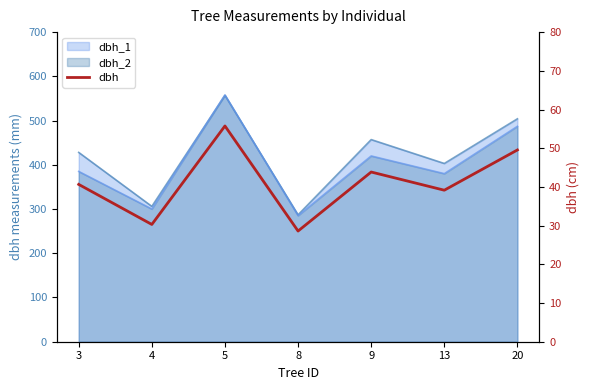

How many lines are shown in the chart?

1